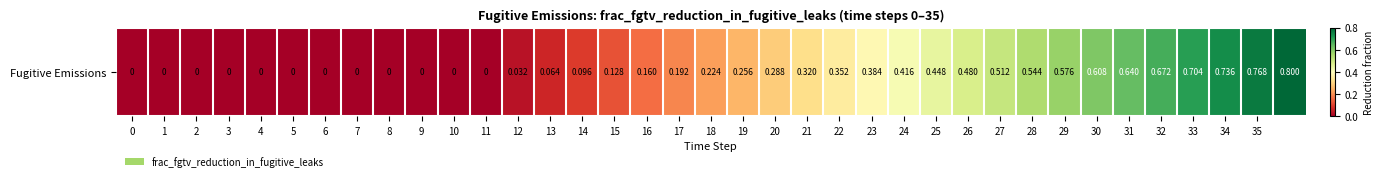

Reading left to right, transcribe all the data shown in this chart.

0=0.0	1=0.0	2=0.0	3=0.0	4=0.0	5=0.0	6=0.0	7=0.0	8=0.0	9=0.0	10=0.0	11=0.0	12=0.0	13=0.1	14=0.1	15=0.1	16=0.2	17=0.2	18=0.2	19=0.3	20=0.3	21=0.3	22=0.4	23=0.4	24=0.4	25=0.4	26=0.5	27=0.5	28=0.5	29=0.6	30=0.6	31=0.6	32=0.7	33=0.7	34=0.7	35=0.8	36=0.8